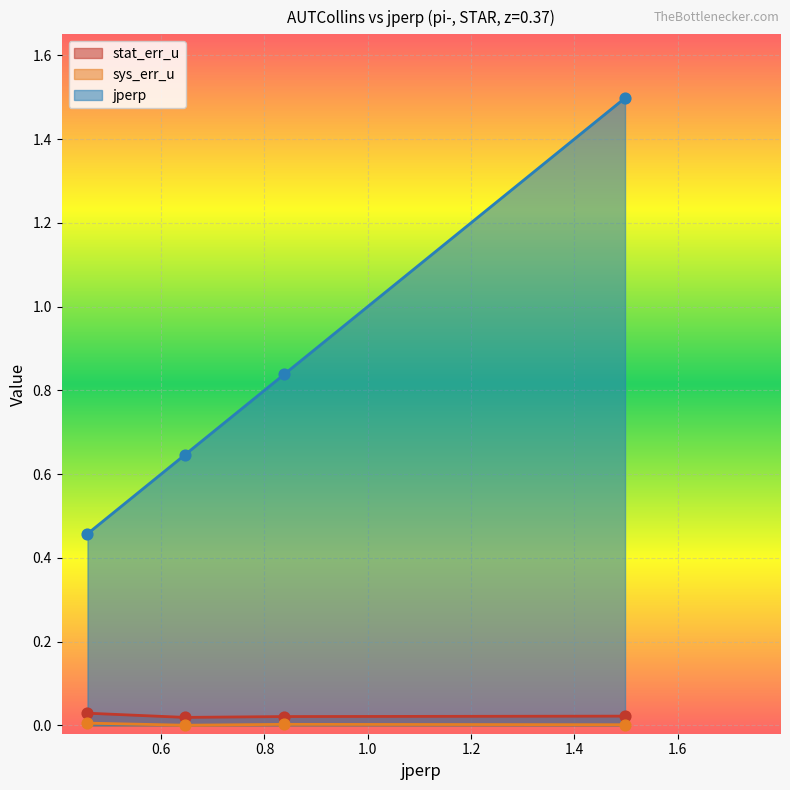

What are all the series names shown in the legend?

stat_err_u, sys_err_u, jperp